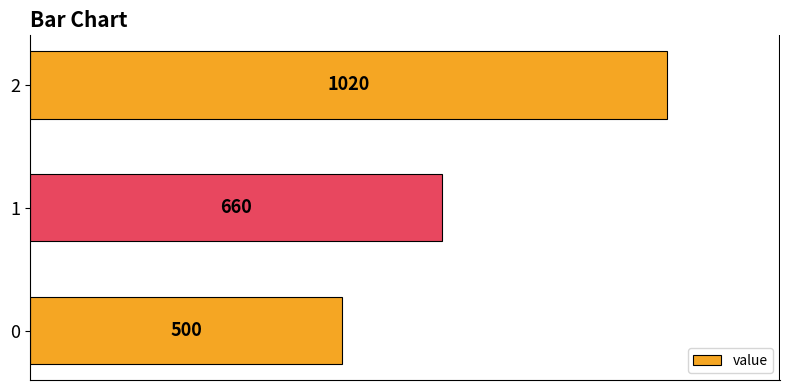

What is the change in value from 1 to 2?

+360